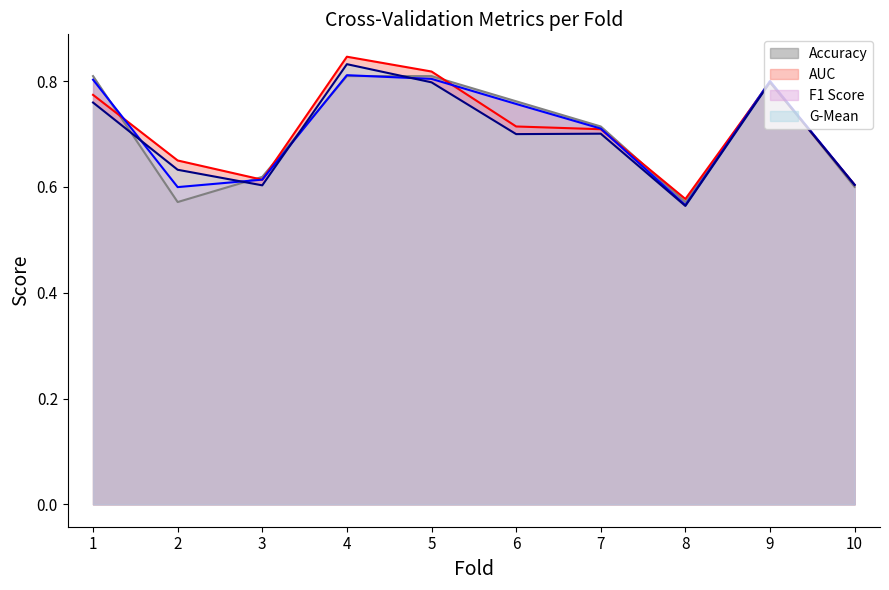

Which category has the lowest value in the G-Mean (line) series?

8